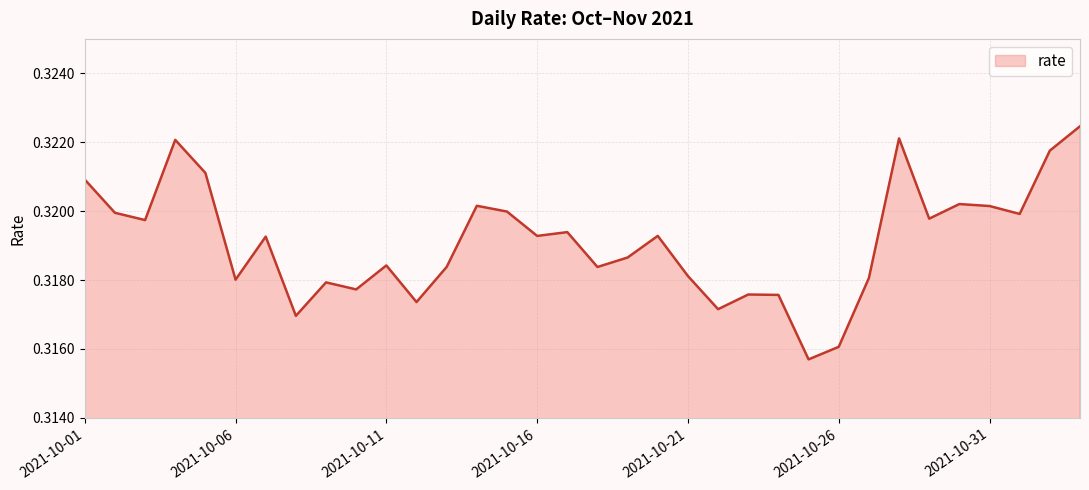

How many categories are shown in the chart?

34